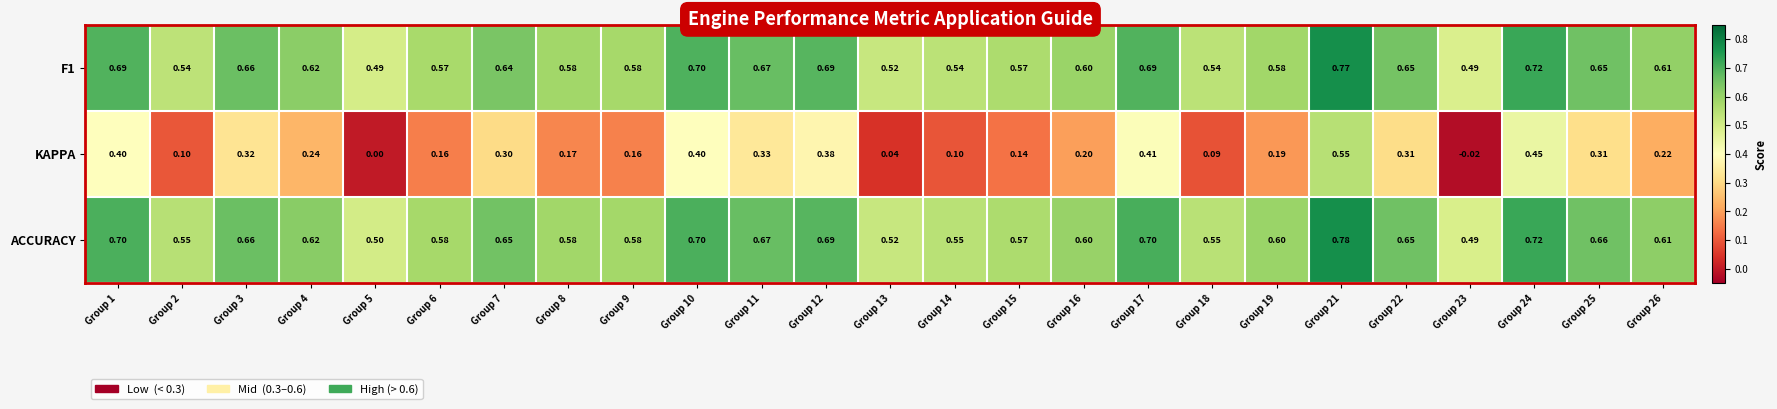

Is the value of ACCURACY at Group 7 greater than the value of F1 at Group 2?

Yes